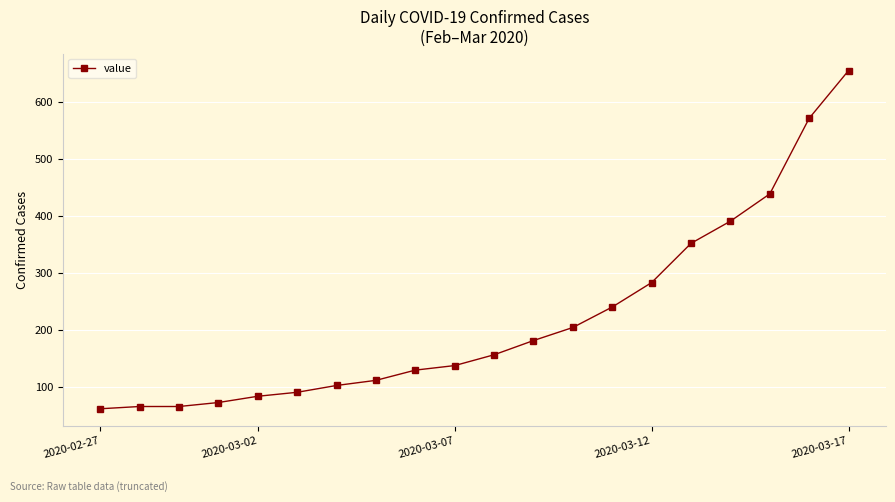

What is the sum of all values?

4389